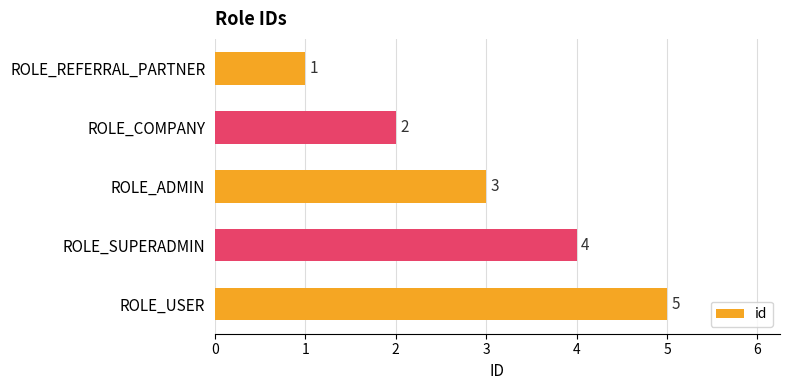

How many data points are less than 3?

2